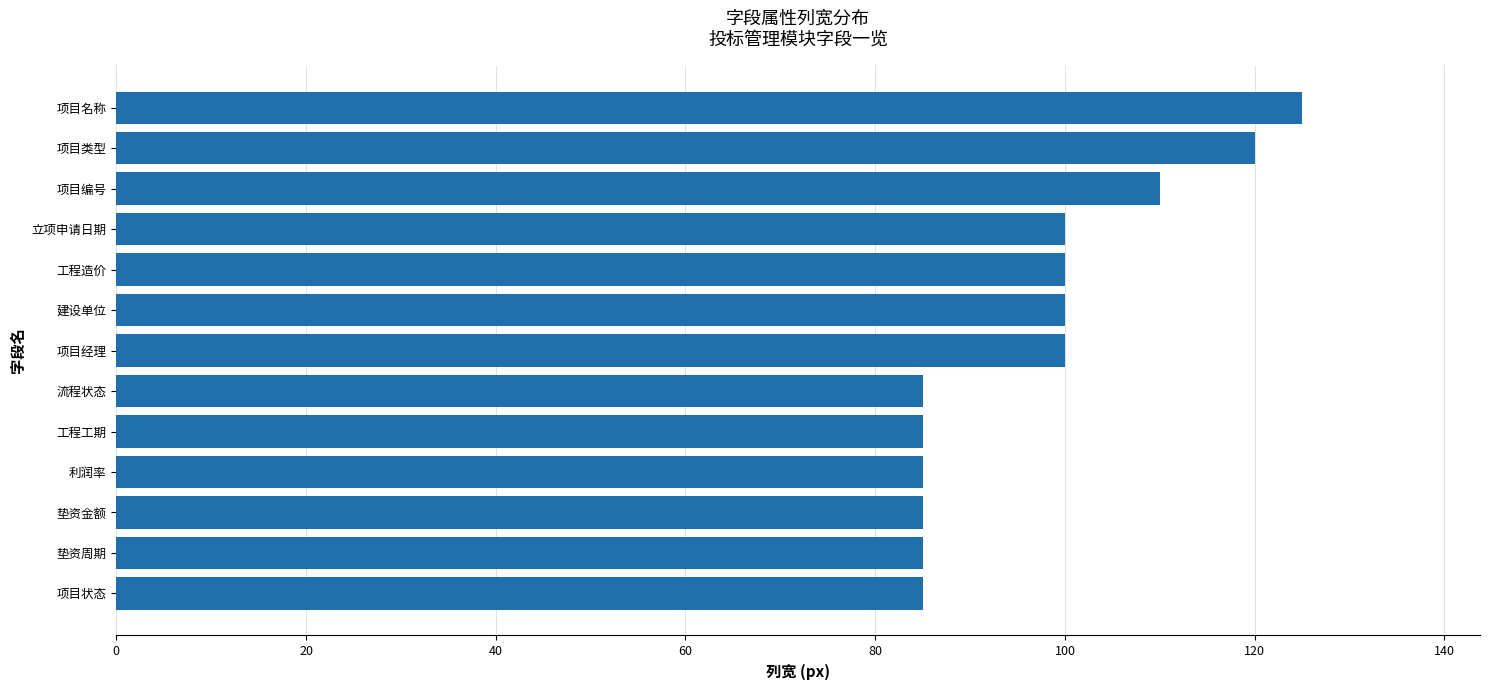

Are the bars grouped side by side (vs. stacked)?

No